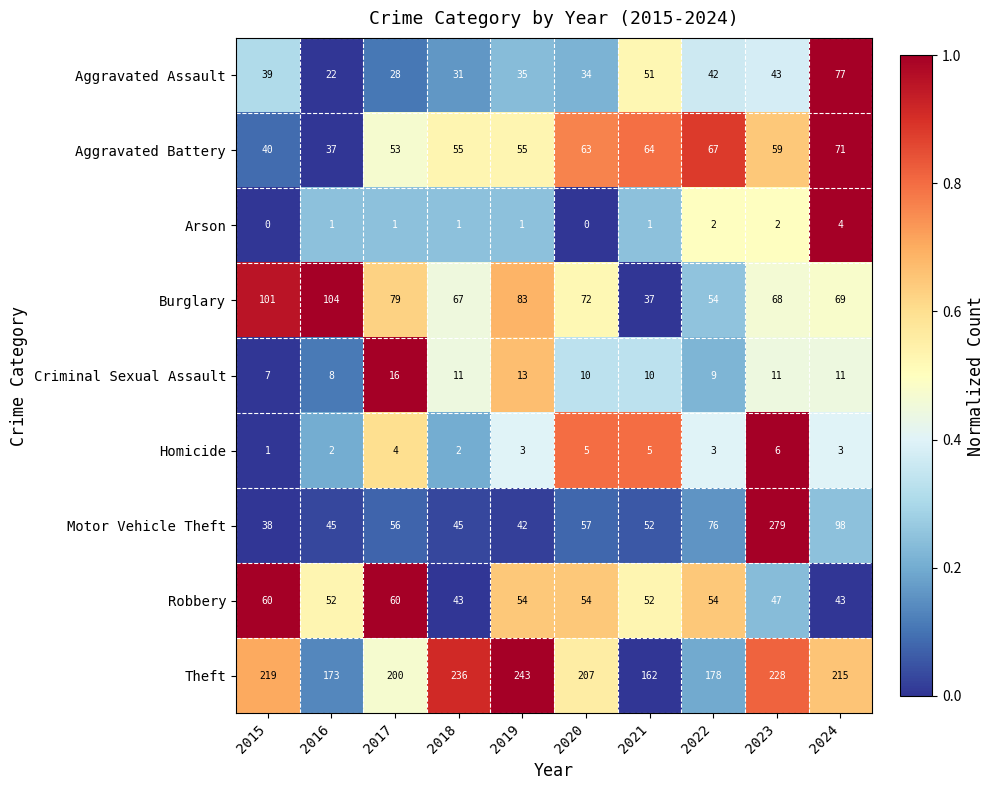

Rank the series by their maximum value, from highest to lowest.

Motor Vehicle Theft, Theft, Burglary, Aggravated Assault, Aggravated Battery, Robbery, Criminal Sexual Assault, Homicide, Arson